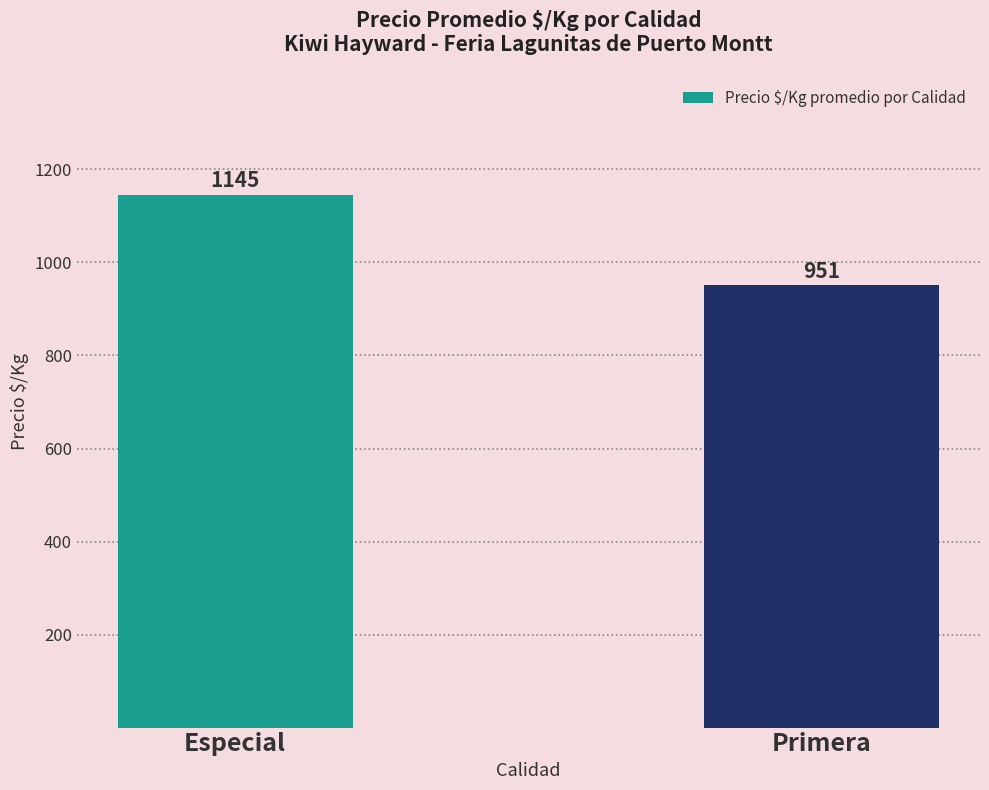

Rank the categories by value from lowest to highest.

Primera, Especial